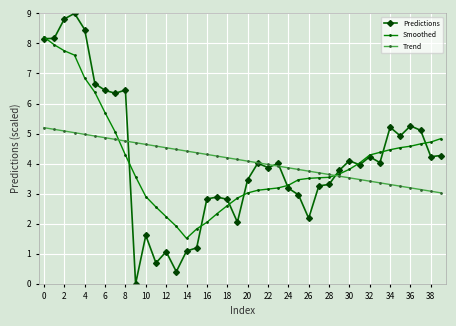

What is the minimum value for Smoothed?

1.5